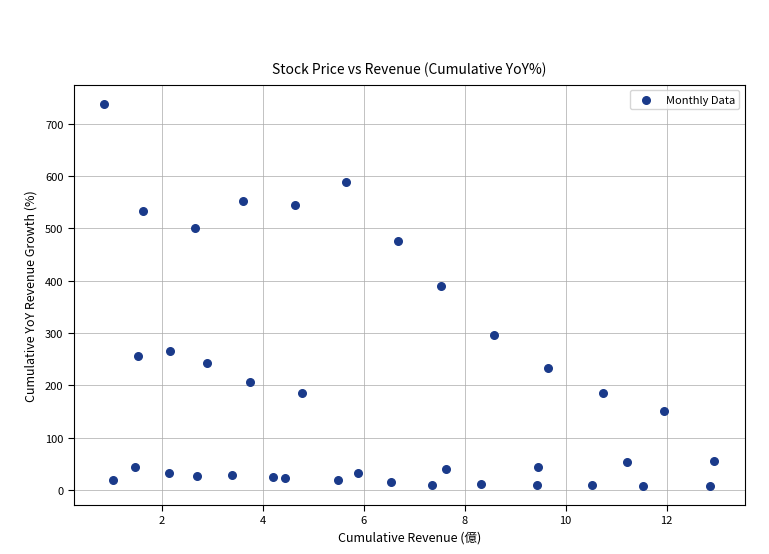

What is the range of Y values (max minus min)?

730.7